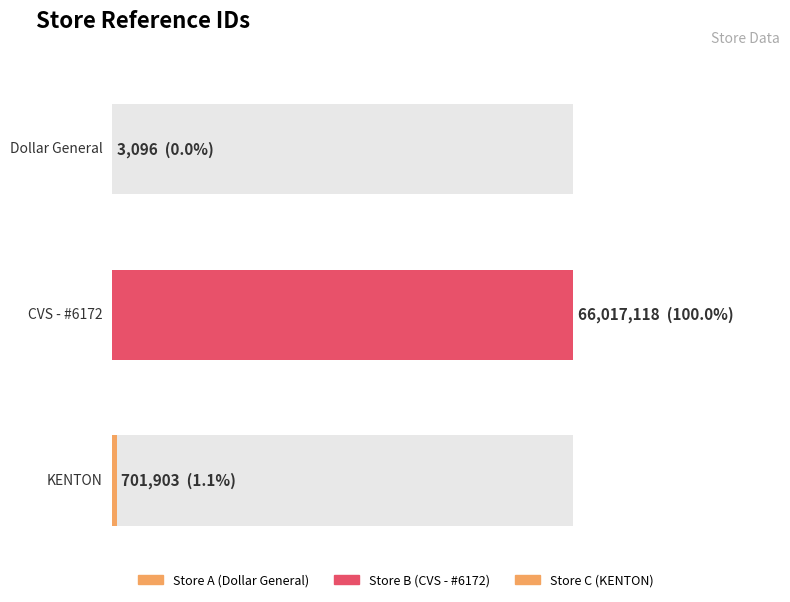

What is the difference between the values at KENTON and Dollar General?

698807